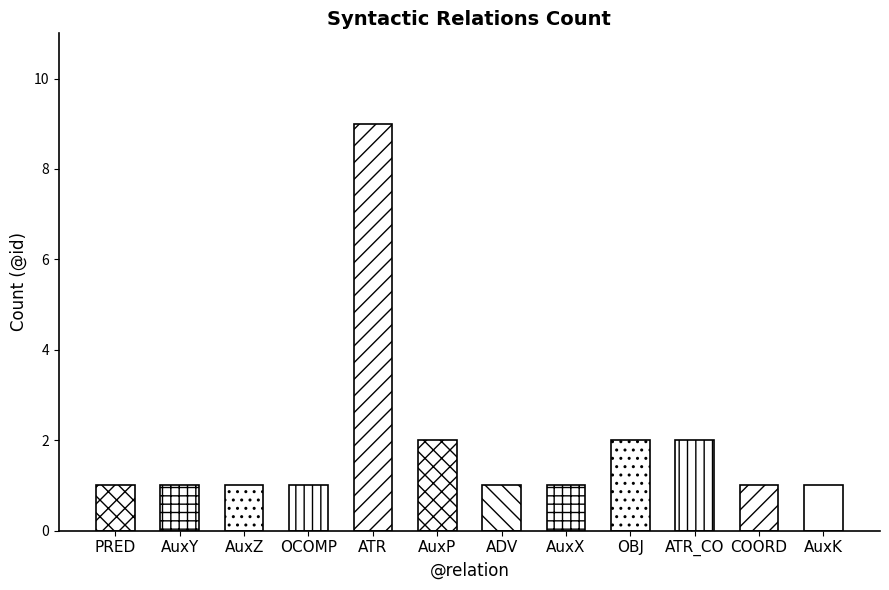

Reading left to right, transcribe all the data shown in this chart.

PRED=1	AuxY=1	AuxZ=1	OCOMP=1	ATR=9	AuxP=2	ADV=1	AuxX=1	OBJ=2	ATR_CO=2	COORD=1	AuxK=1